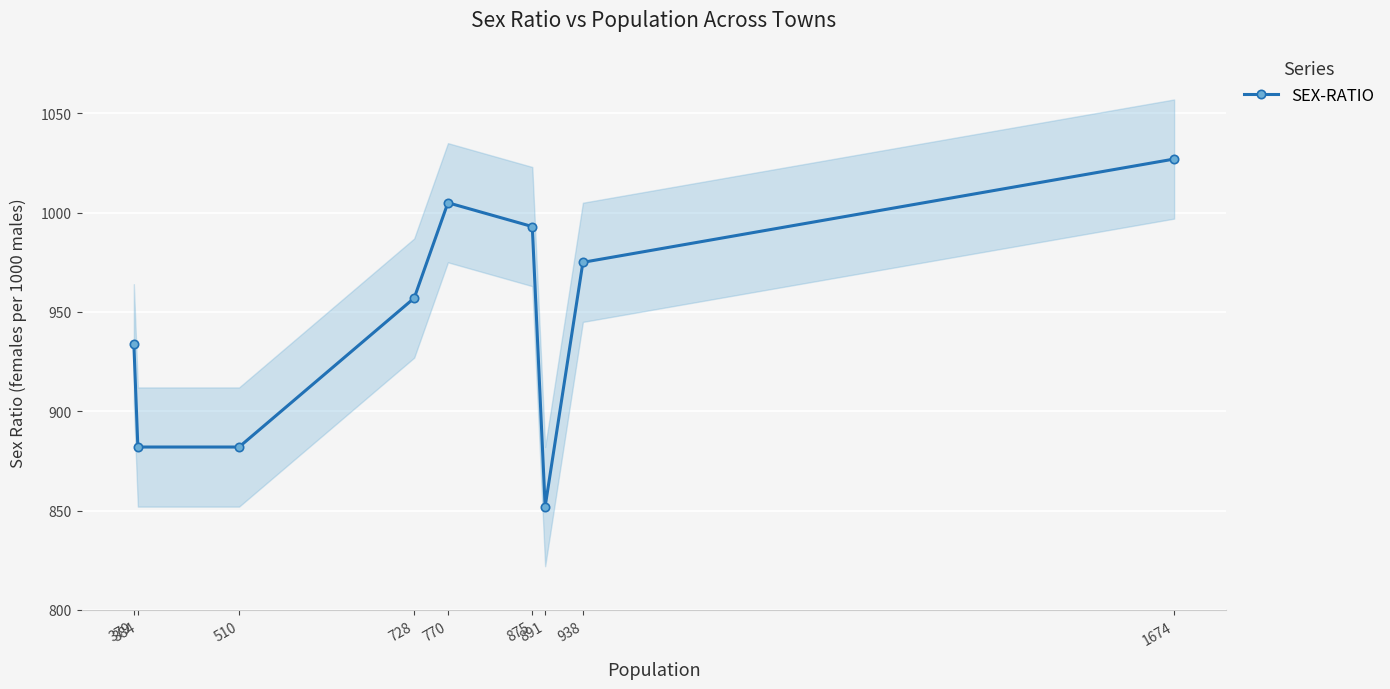

List the labels in order of value, smallest first.

891, 384, 510, 379, 728, 938, 875, 770, 1674